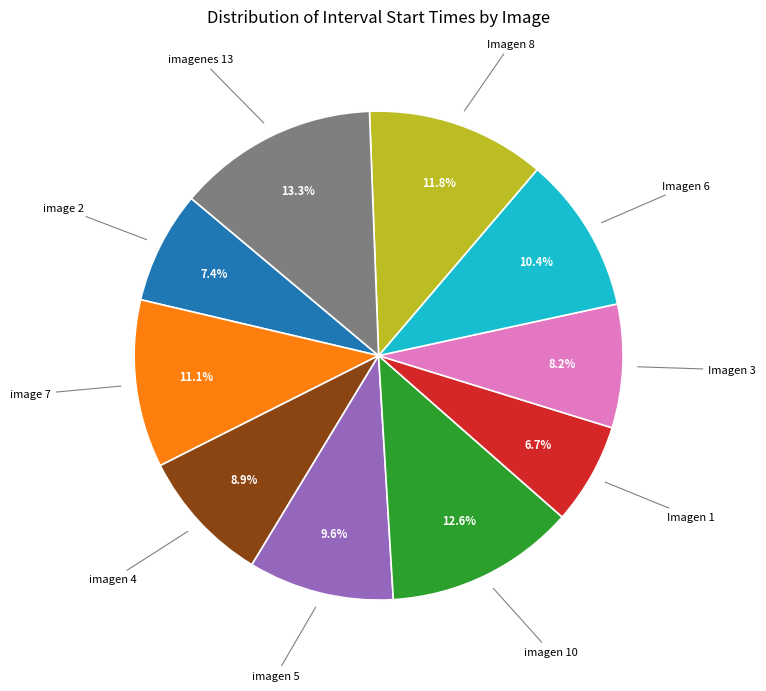

Is there any slice that represents more than half of the pie?

No